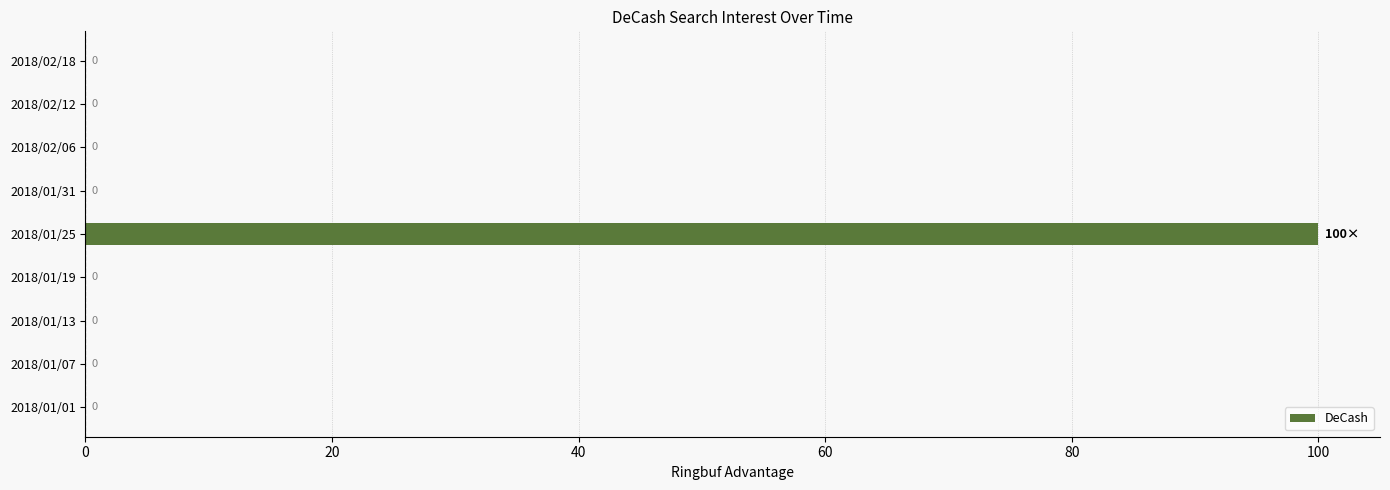

What is the sum of all values?

100